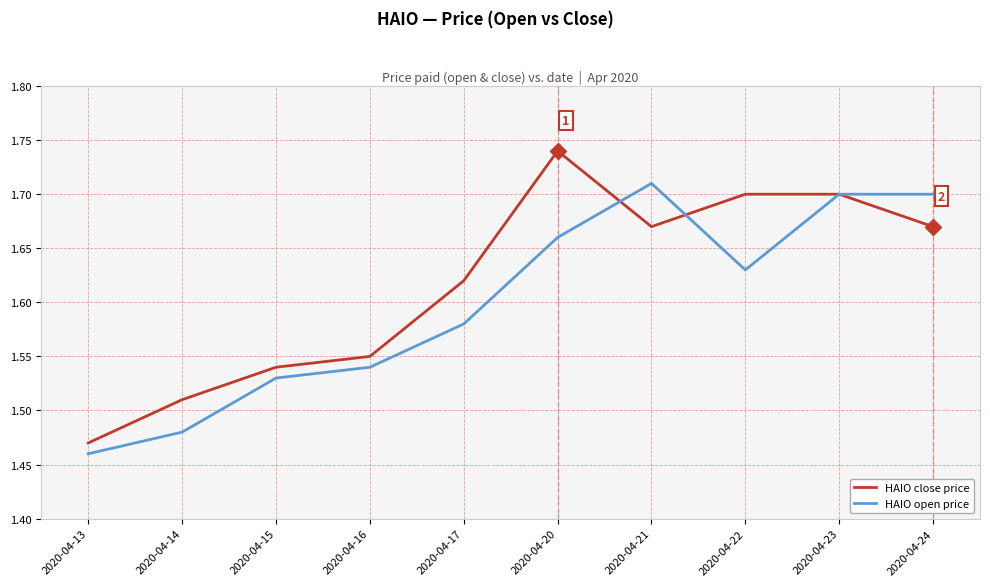

True or false: HAIO open price has more than 0 points higher than both neighbors.

True